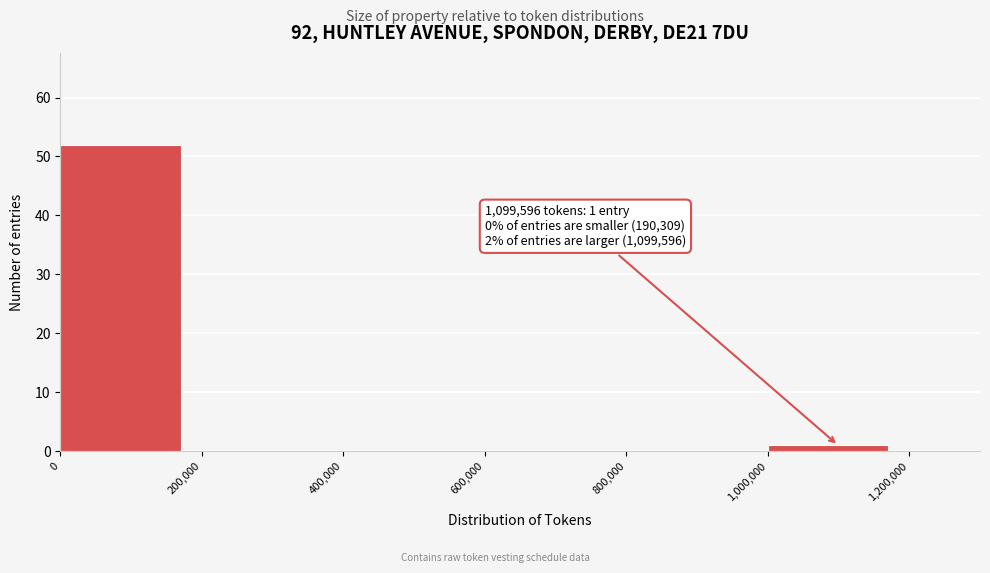

Over which range of the x-axis is the bar tallest?

0 to 200,000